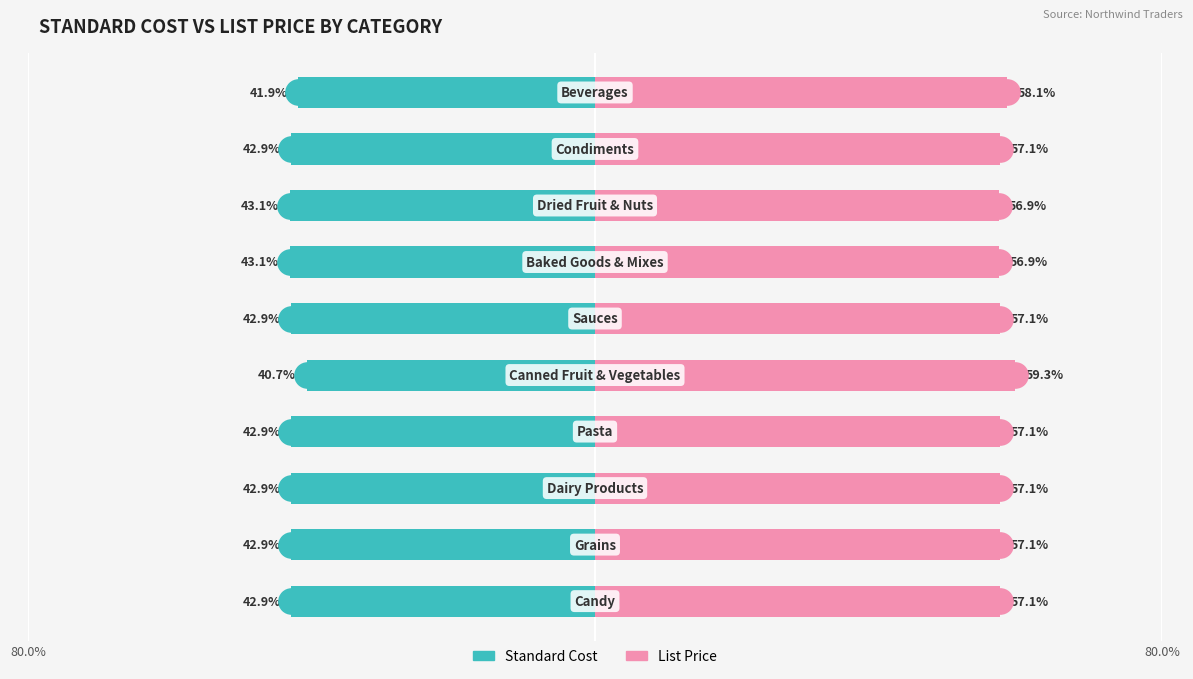

At how many categories does at least one series exceed 13?

10